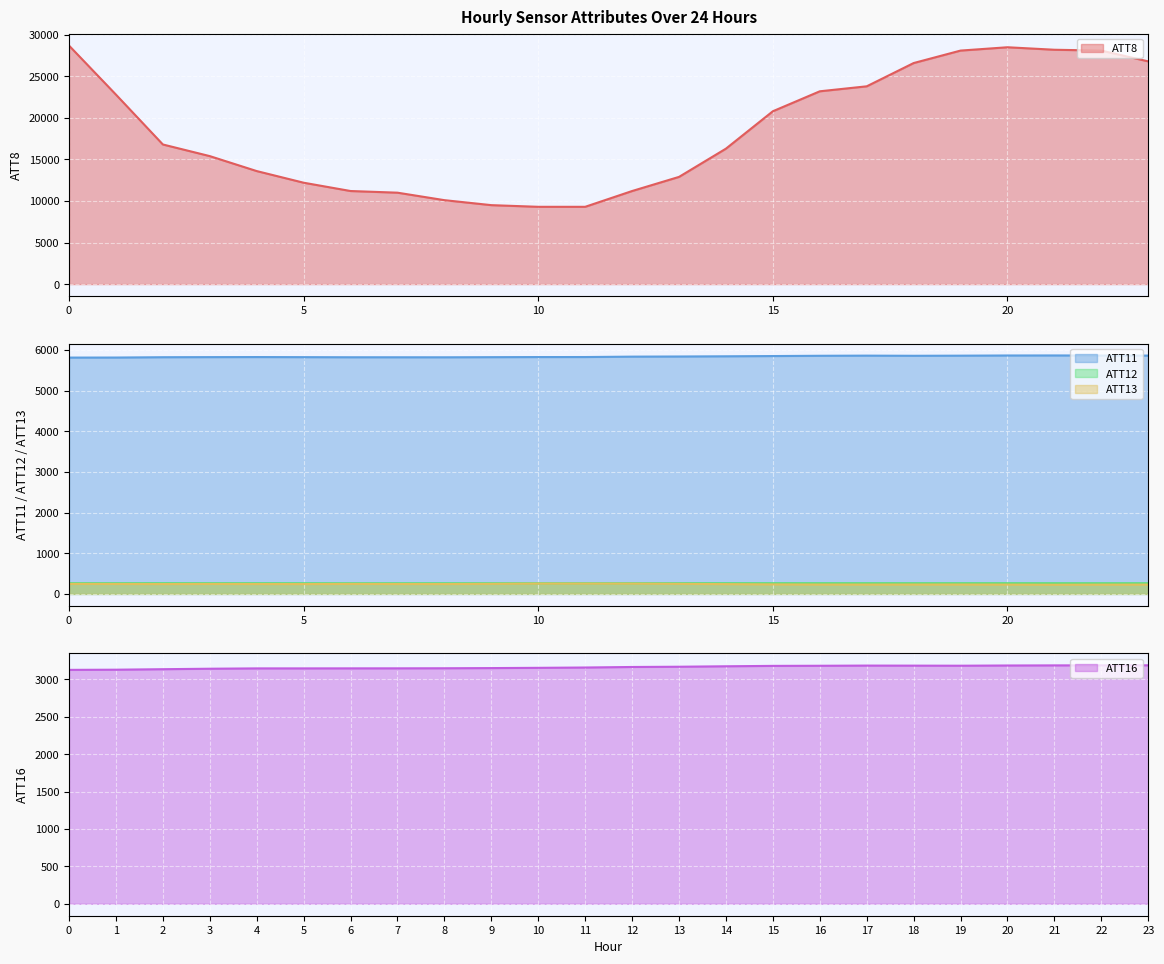

What is the highest value of the ATT11 series?

5865.6